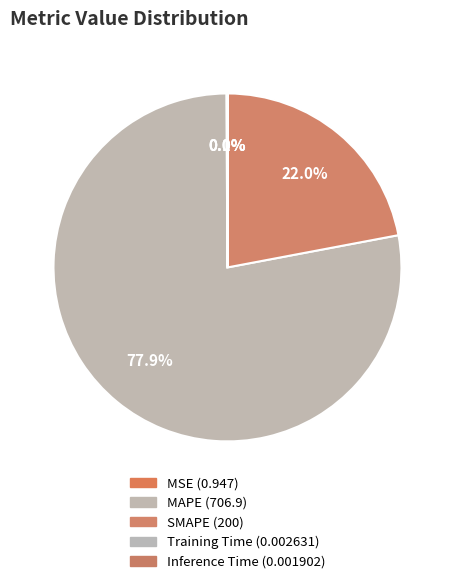

What is the majority slice?

MAPE